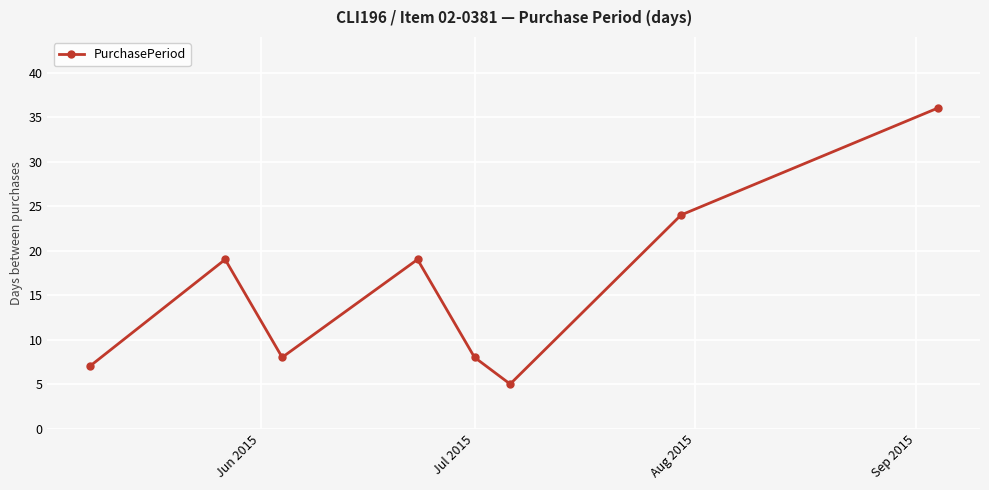

What is the smallest value displayed?

5